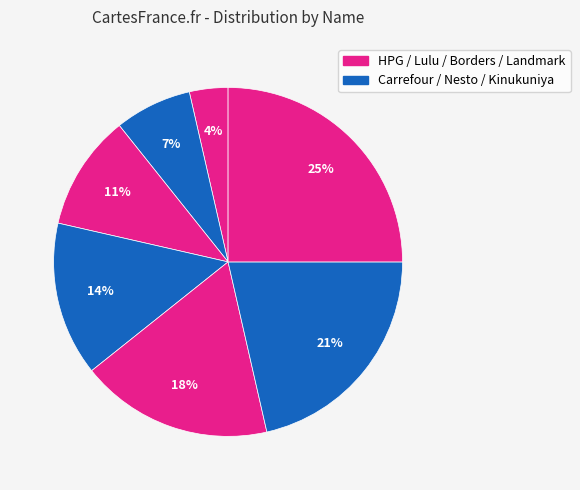

Which slice is the largest?

Landmark